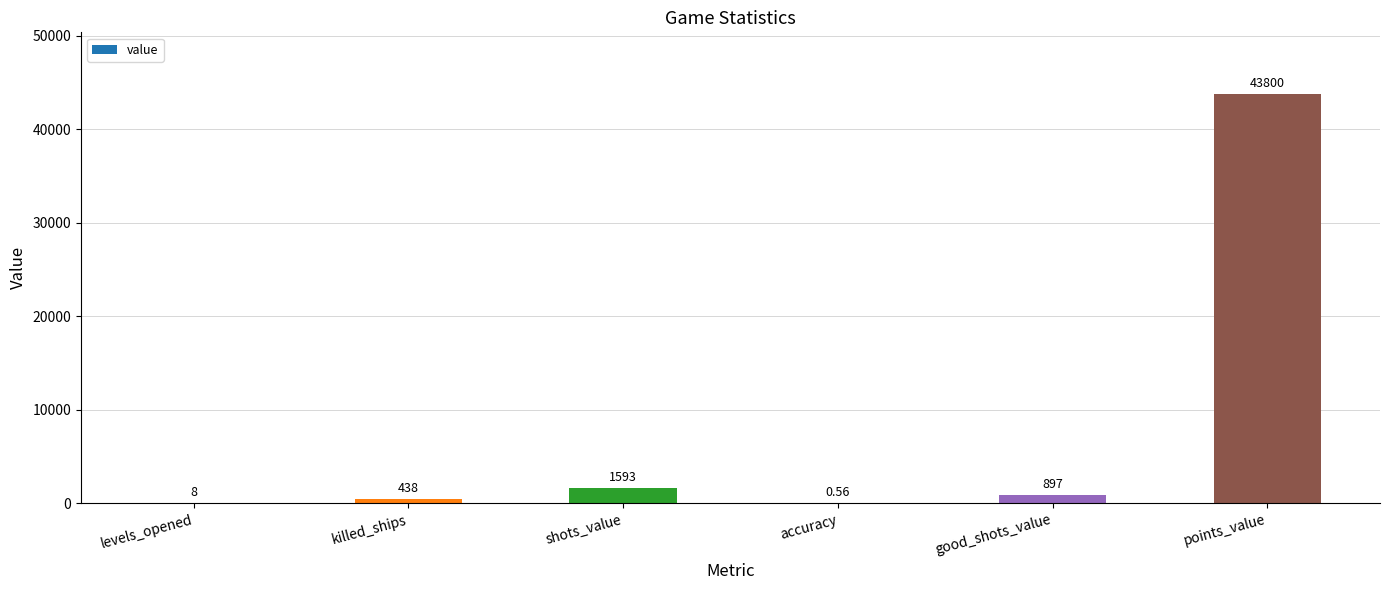

Where is the data nearest to the value 21900?

shots_value